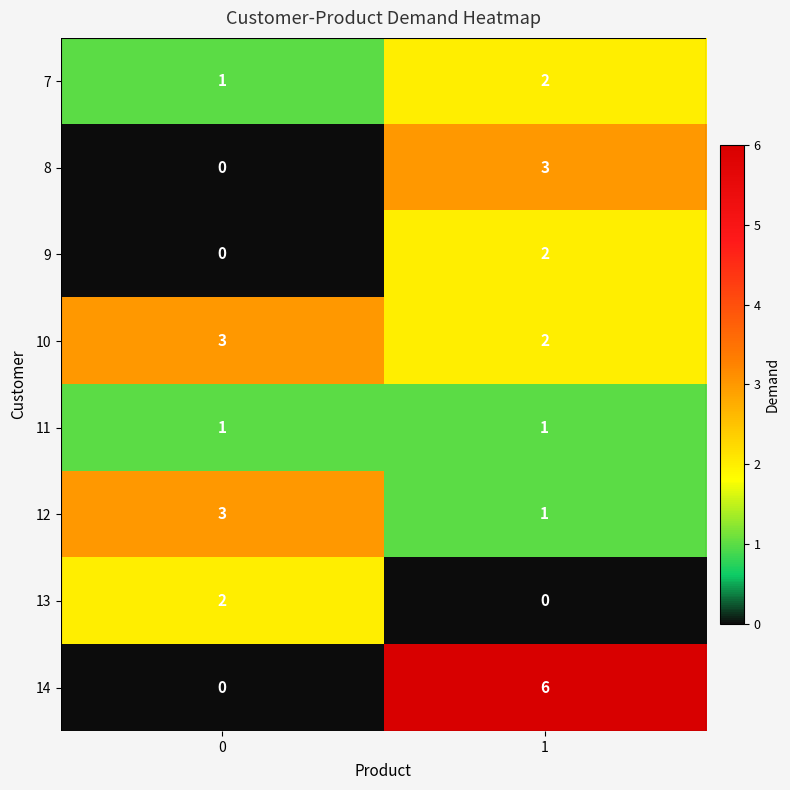

Which series changed the most between 0 and 1?

14